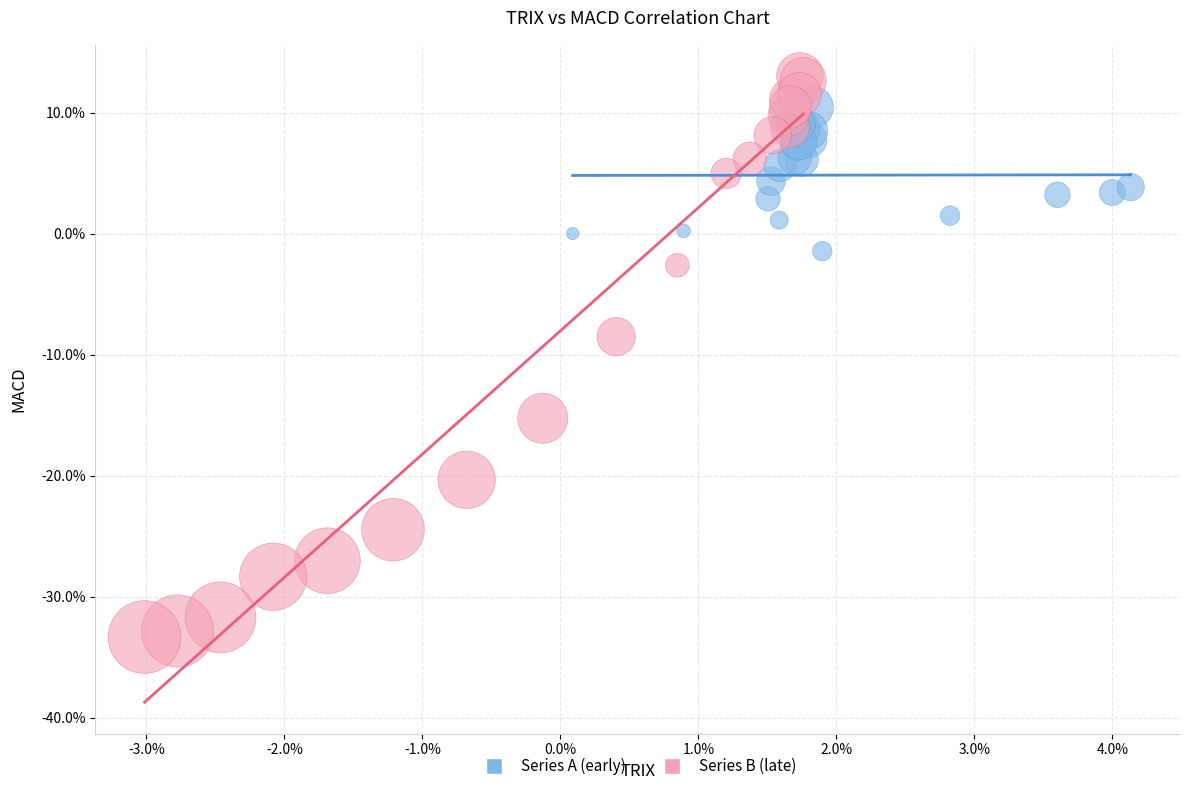

Which series reaches the minimum Y coordinate?

Series B (late)